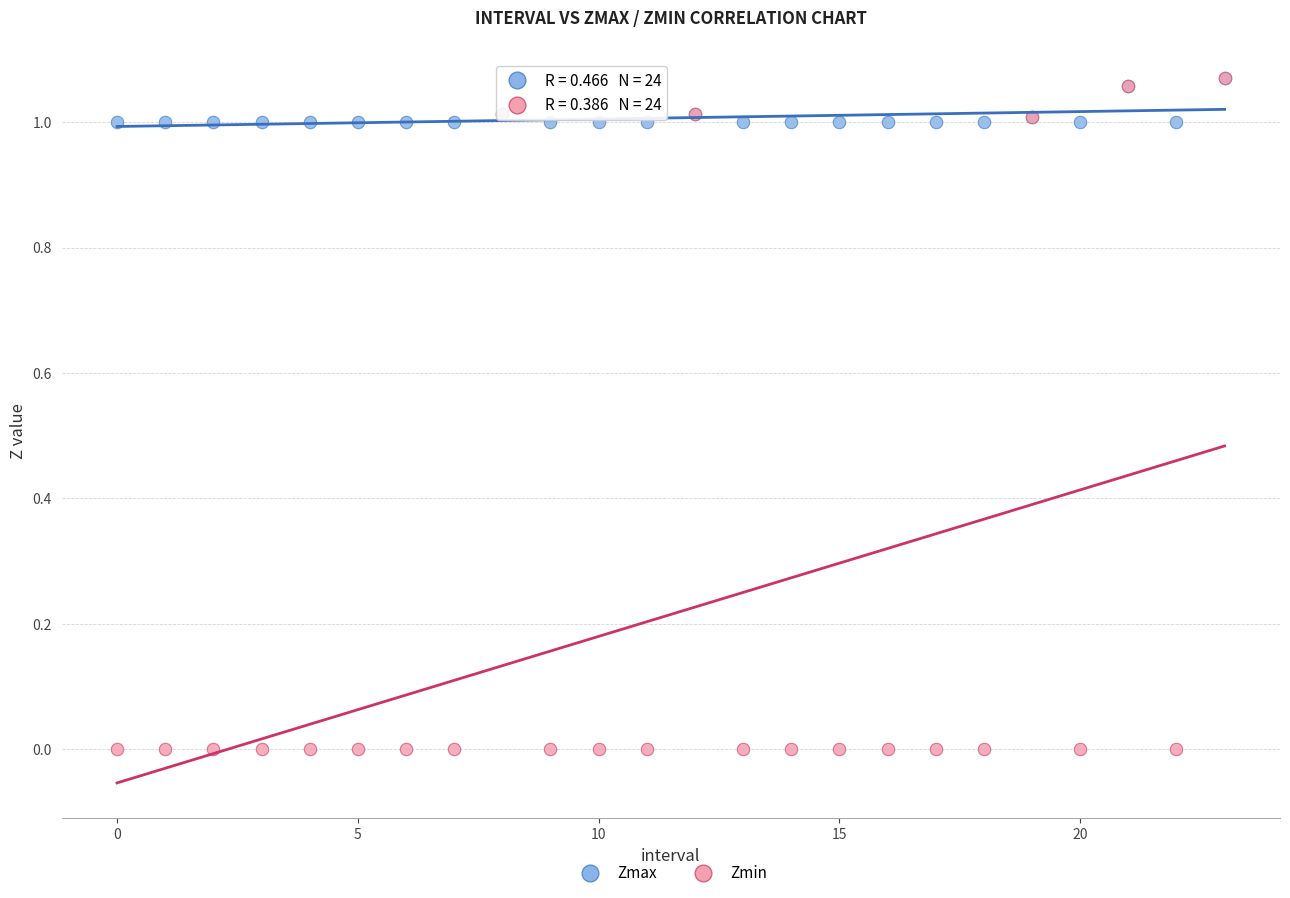

Which series has the largest Y range (max minus min)?

Zmin